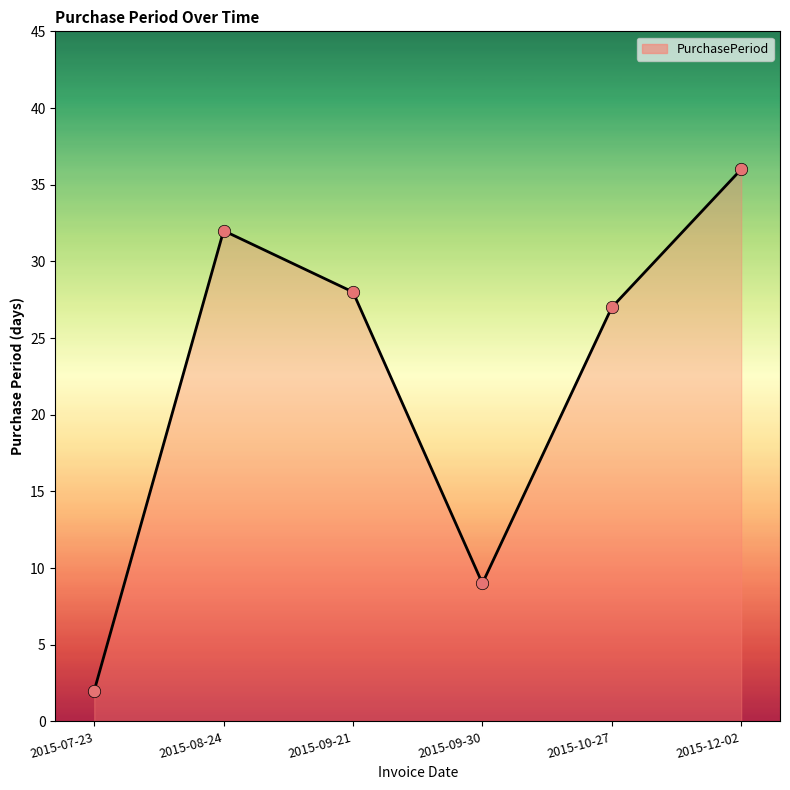

What is the change in value from 2015-09-21 to 2015-10-27?

-1